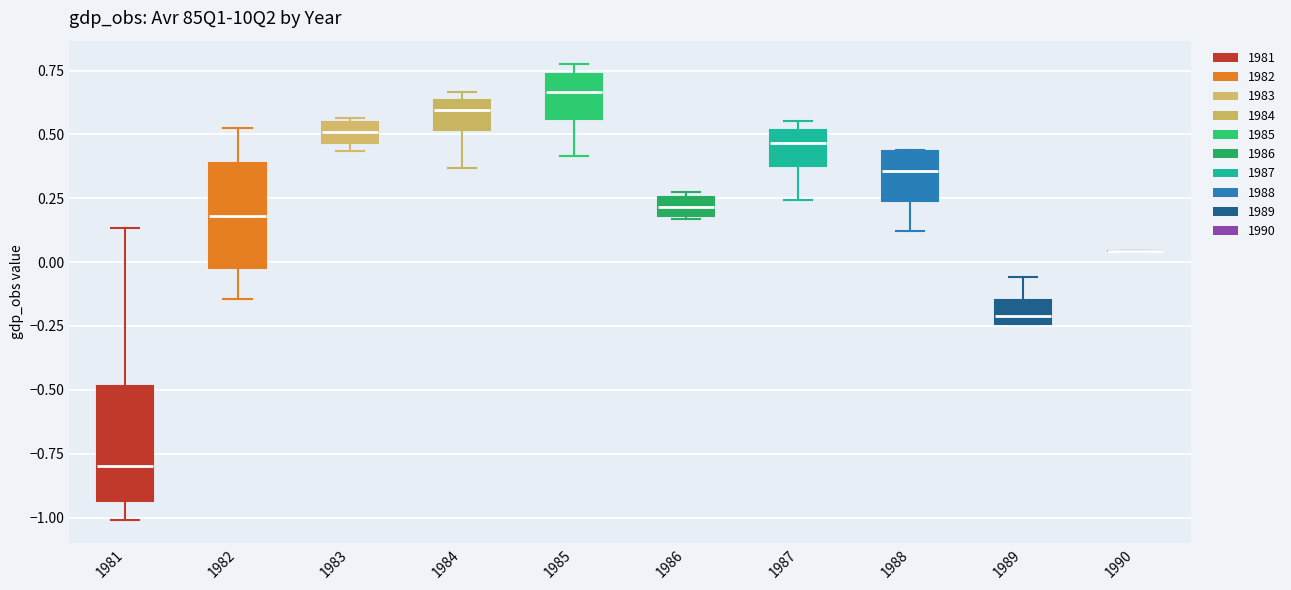

Where is the upper edge of the box at x = 1985 on the y-axis? The values are not printed on the chart, so give them approximately, as read against the axis.

0.75